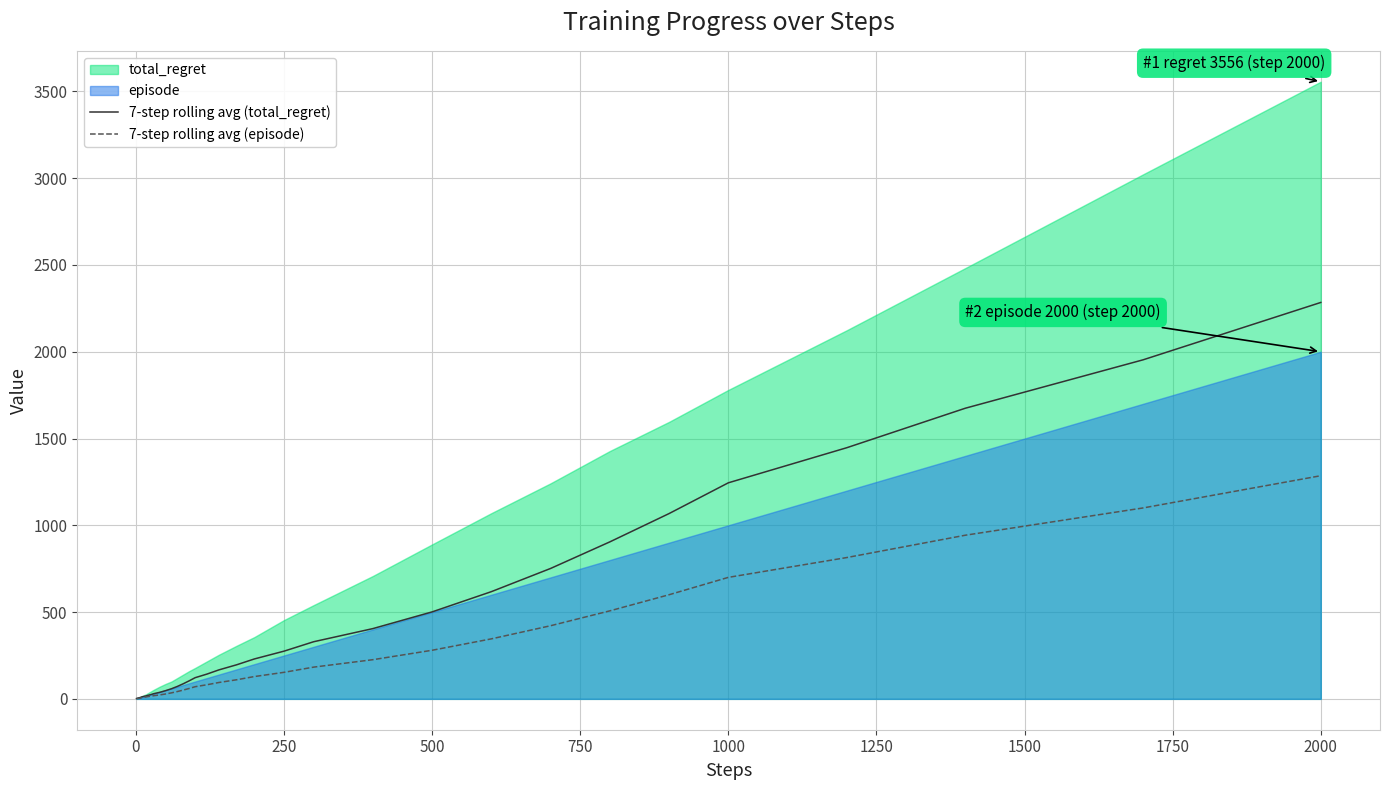

Reading left to right, extract all data points from this chart.

7-step rolling avg (total_regret): 2.0	3.0	4.0	5.0	6.0	6.7	7.1	8.6	10.0	11.4	12.9	14.6	16.9	20.0	24.3	29.7	37.4	47.1	58.3	71.7	87.1	104.0	122.0	142.9	166.9	196.3	230.0	274.9	329.1	404.9	501.1	617.7	751.4	904.6	1067.7	1244.9	1447.1	1674.6	1953.4	2284.0
7-step rolling avg (episode): 1.0	1.5	2.0	2.5	3.0	3.5	4.0	5.0	6.0	7.0	8.1	9.4	11.0	12.9	15.3	18.3	22.6	28.0	34.6	42.1	50.7	60.0	70.0	81.4	94.3	110.0	128.6	152.9	182.9	225.7	280.0	345.7	421.4	507.1	600.0	700.0	814.3	942.9	1100.0	1285.7